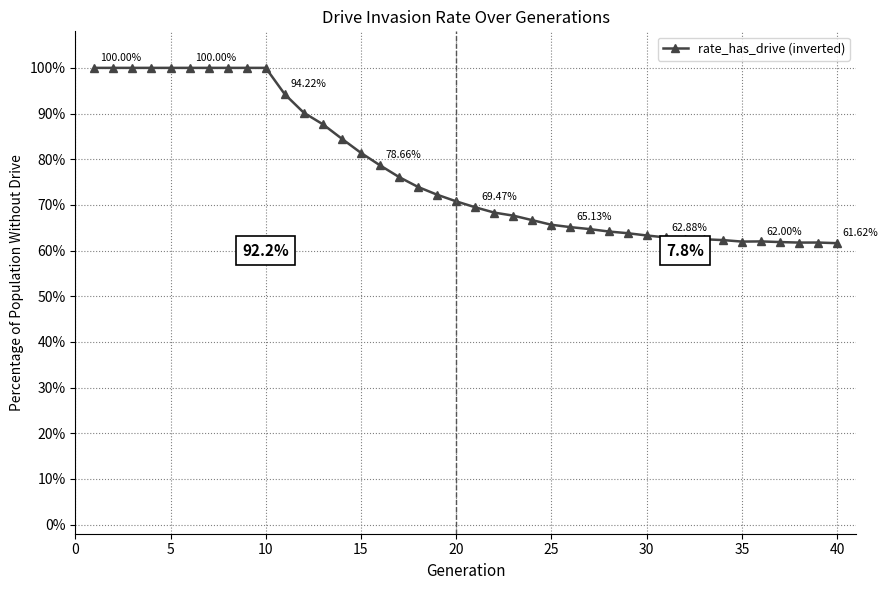

Does the chart display data point markers on the line(s)?

Yes